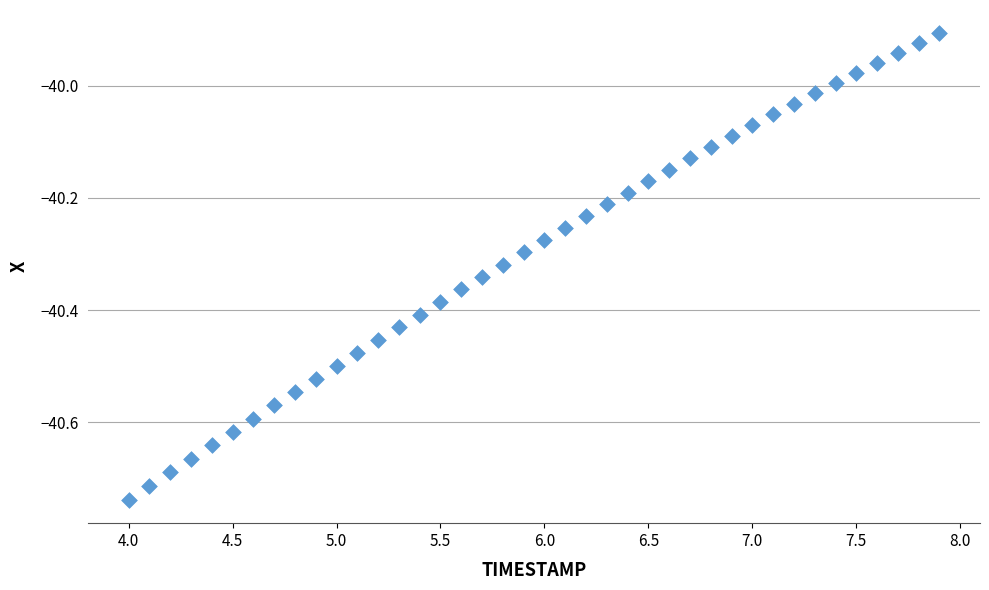

What is the range of Y values (max minus min)?

0.8